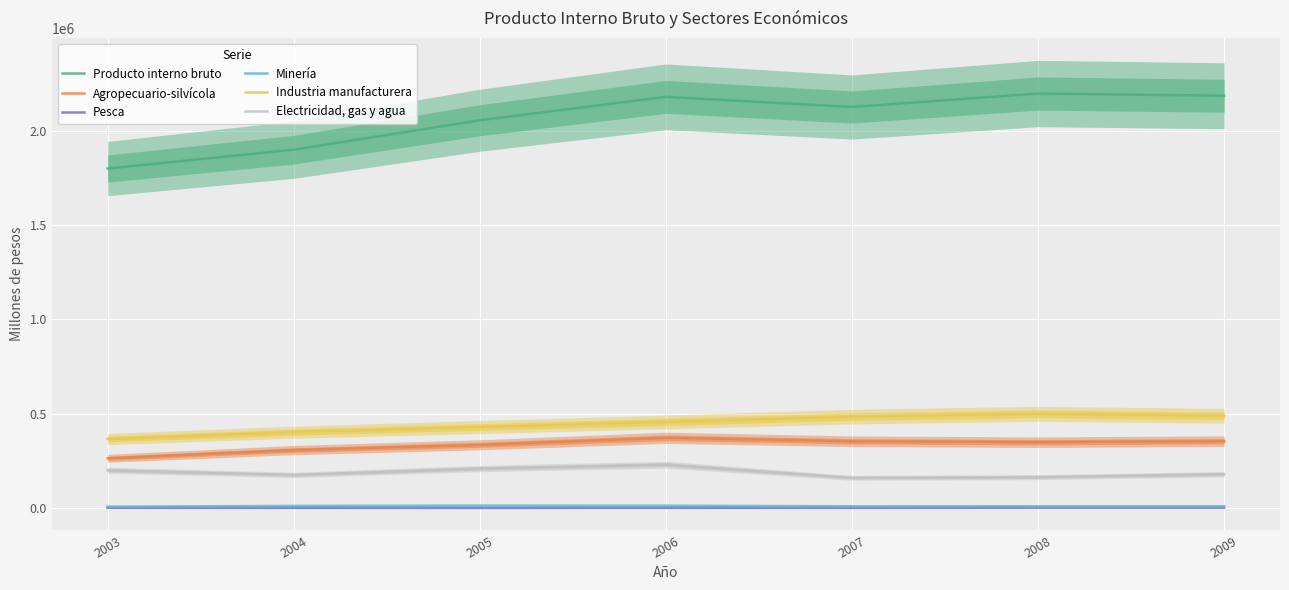

What are all the series names shown in the legend?

Producto interno bruto, Agropecuario-silvícola, Pesca, Minería, Industria manufacturera, Electricidad, gas y agua